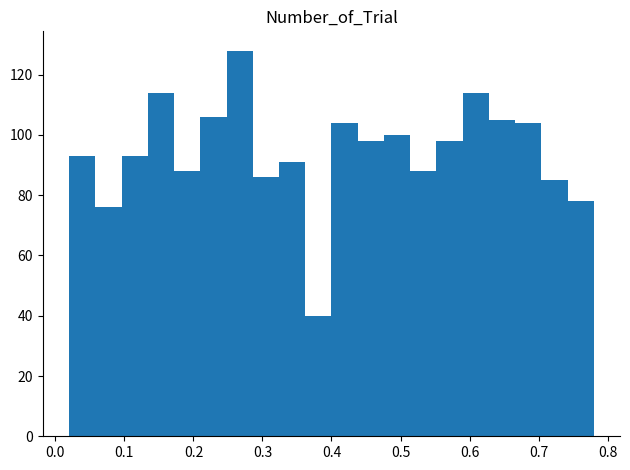

Around what value on the x-axis is the tallest bar? Give the approximate position of its centre, as read against the axis.

0.27